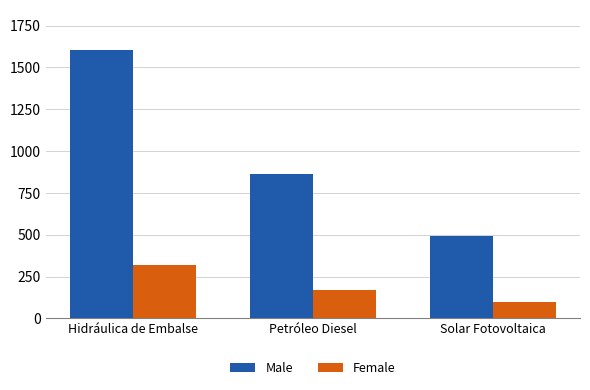

Is the value of Male at Petróleo Diesel greater than the value of Female at Solar Fotovoltaica?

Yes